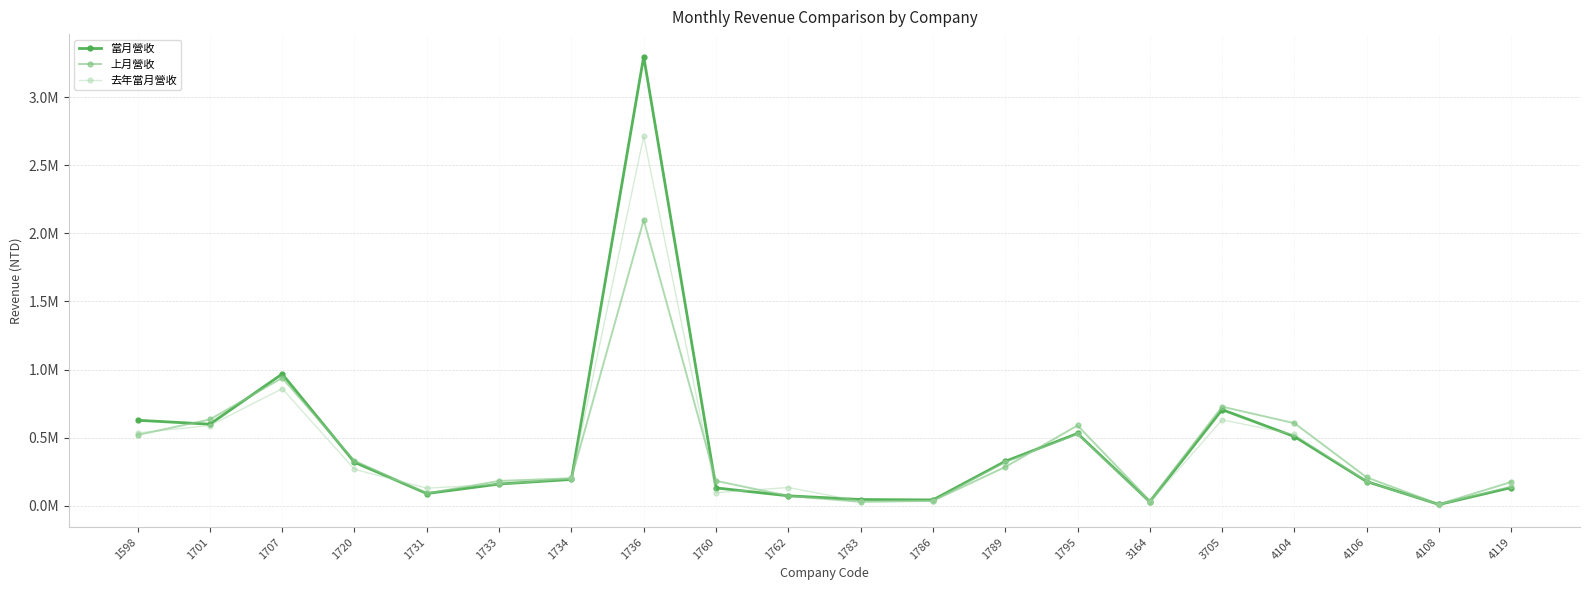

Which series changed the most between 1598 and 4106?

當月營收